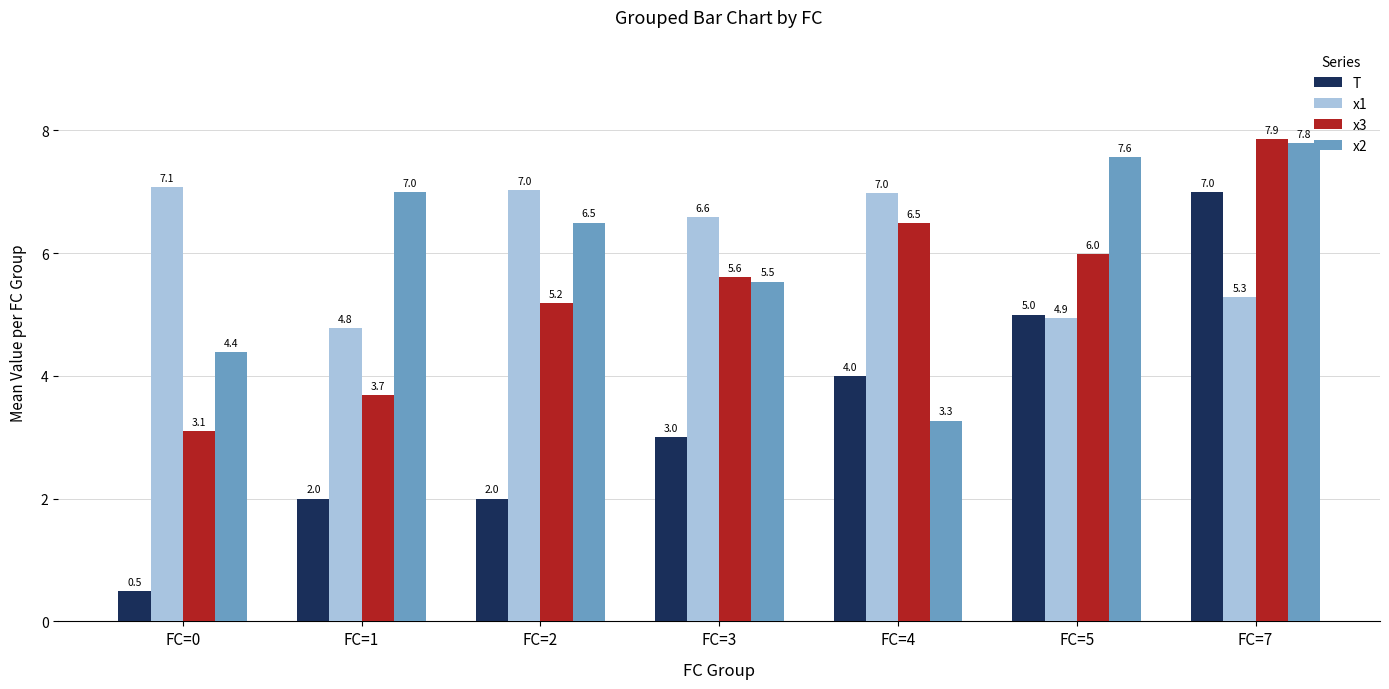

Which series has the widest spread of values?

T